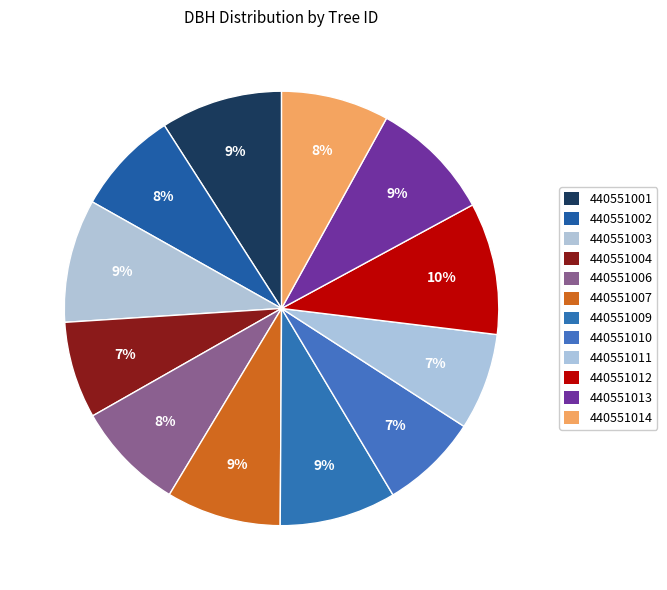

What is the largest slice in the pie chart?

440551012